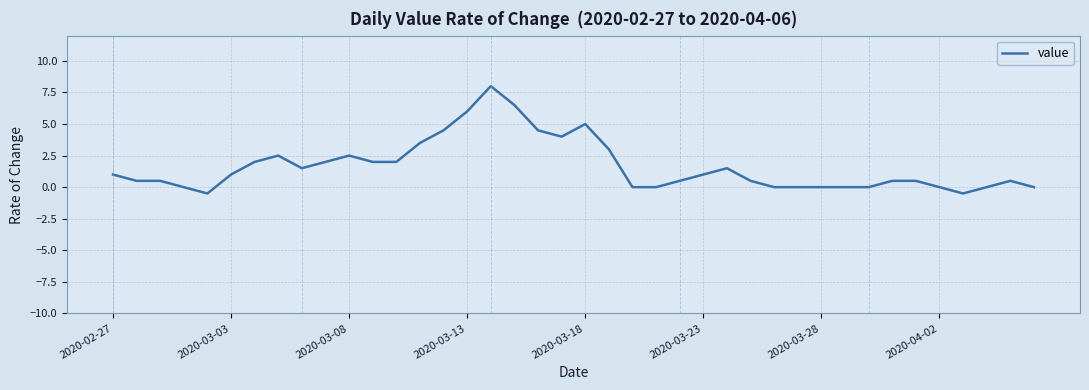

What is the minimum value shown in the chart?

-0.5